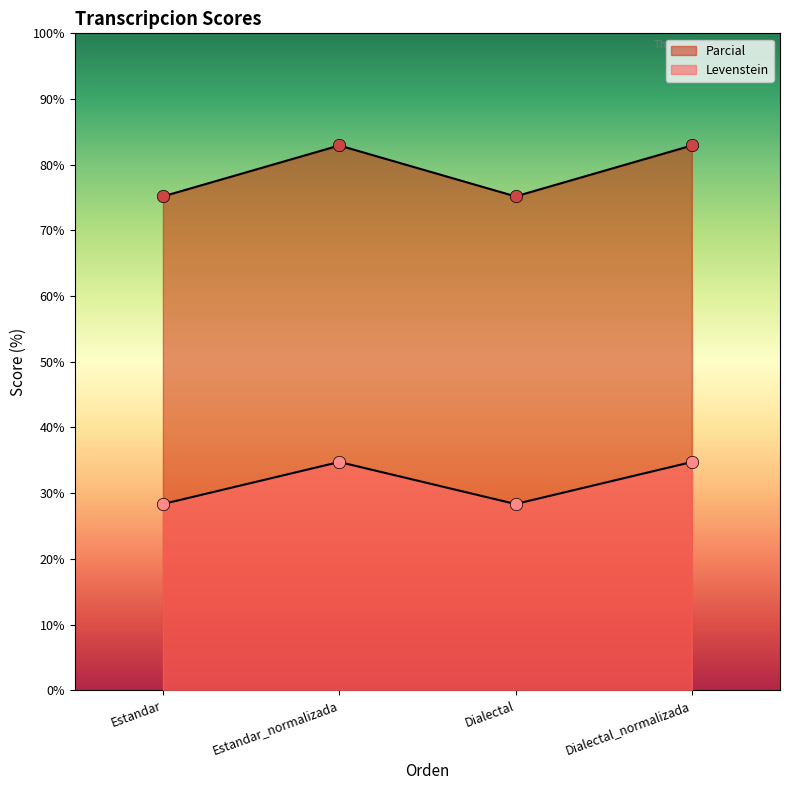

Which series contains the highest Y value?

Parcial